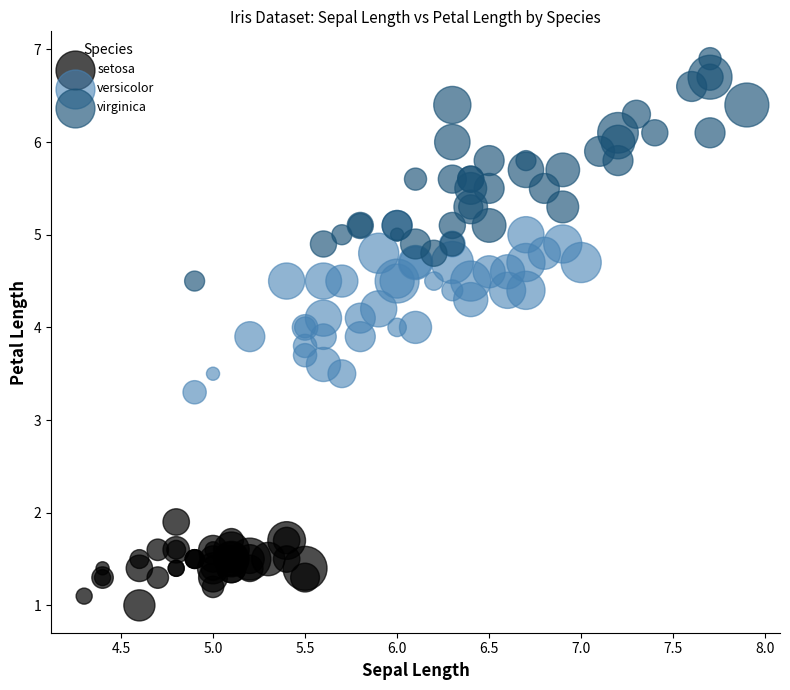

Which series has the widest spread of Y values?

virginica